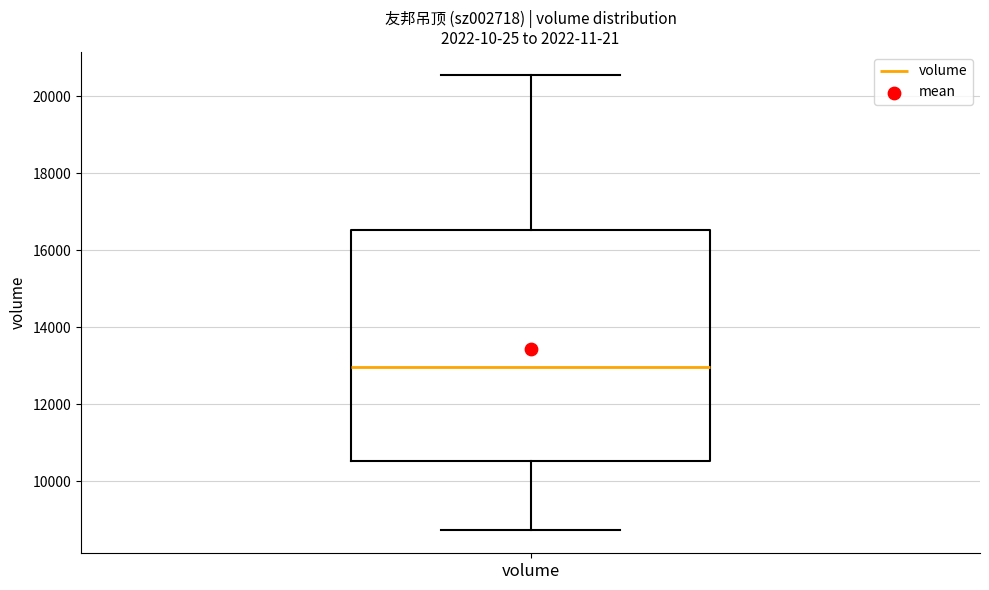

Read this box plot against the y-axis: the position of the median line, the range covered by the box, and the ends of both whiskers. The values are not printed on the chart, so give them approximately, as read against the axis.

median 13000, box 10600 to 16600, whiskers 8800 to 20600